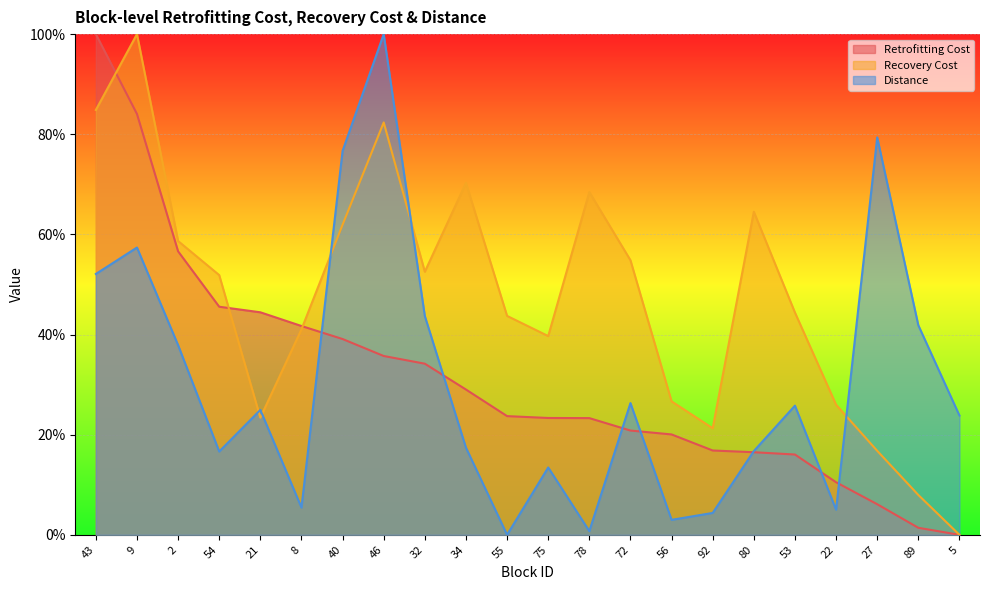

How many lines are shown in the chart?

3